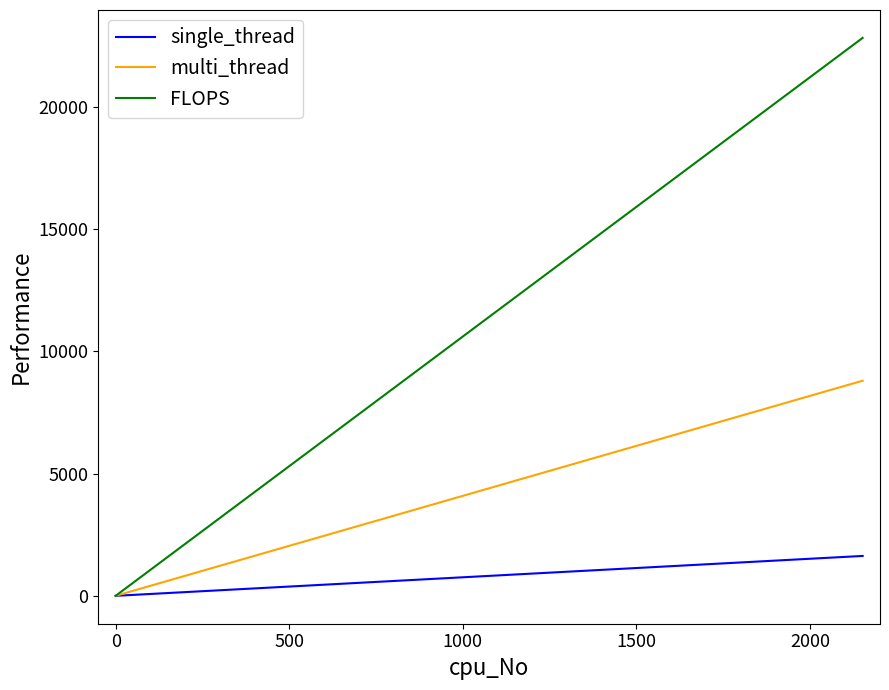

How many data points in multi_thread are above 0?

1